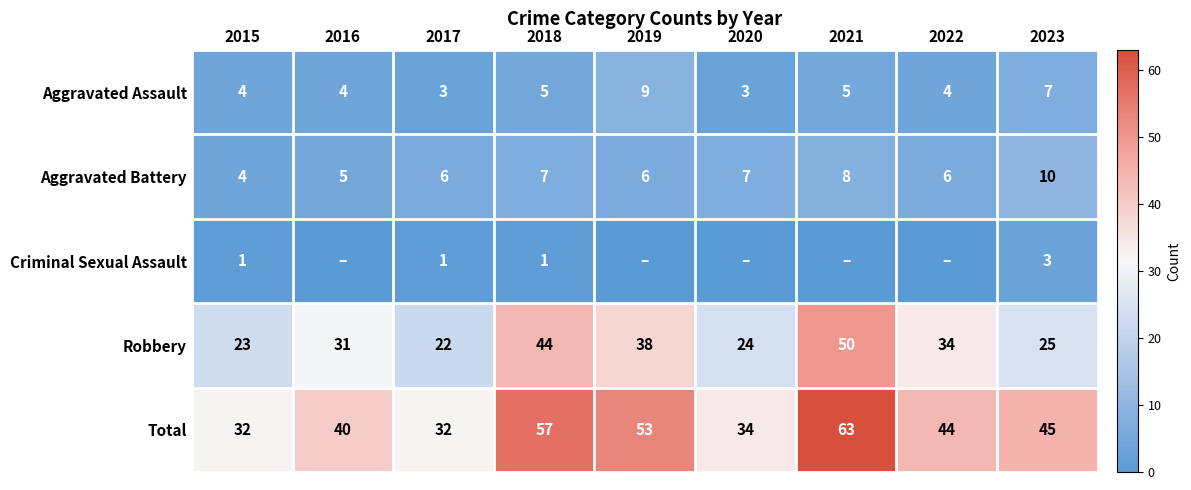

The value of Robbery at 2022 is 34. True or false?

True